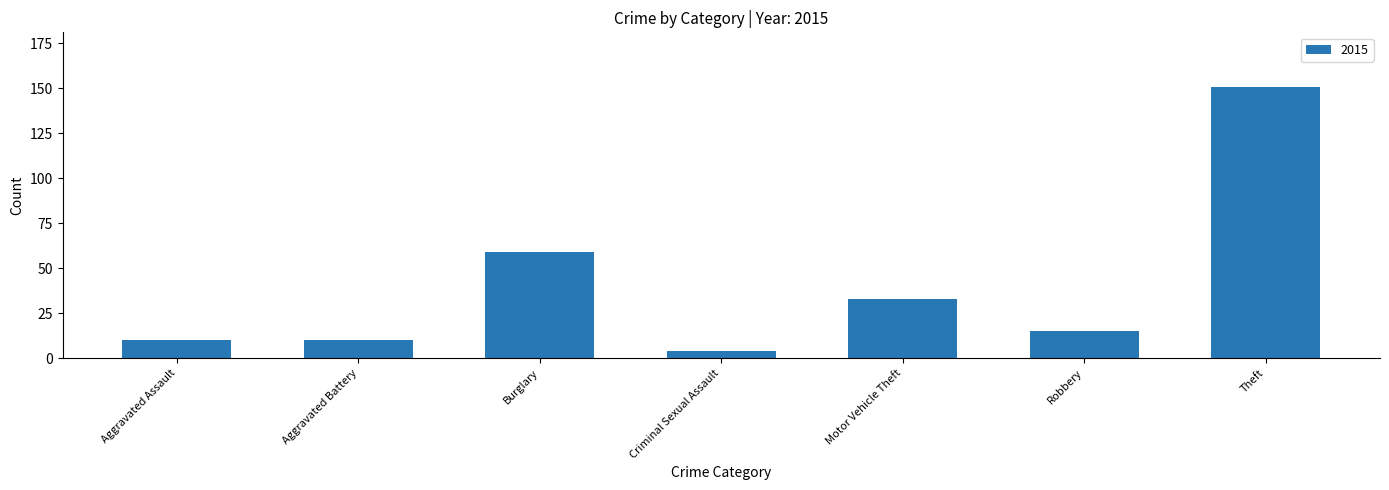

What is the minimum value shown in the chart?

4